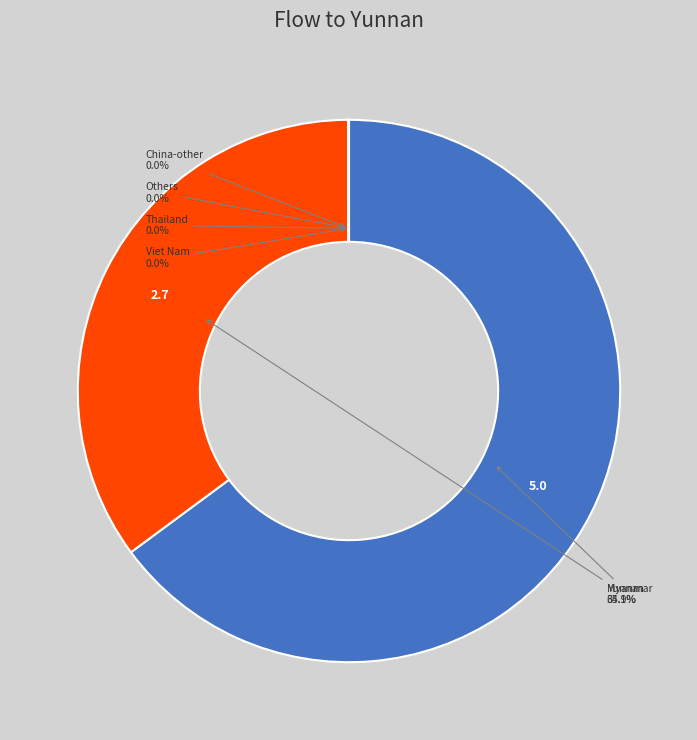

Is there any slice that represents more than half of the pie?

Yes